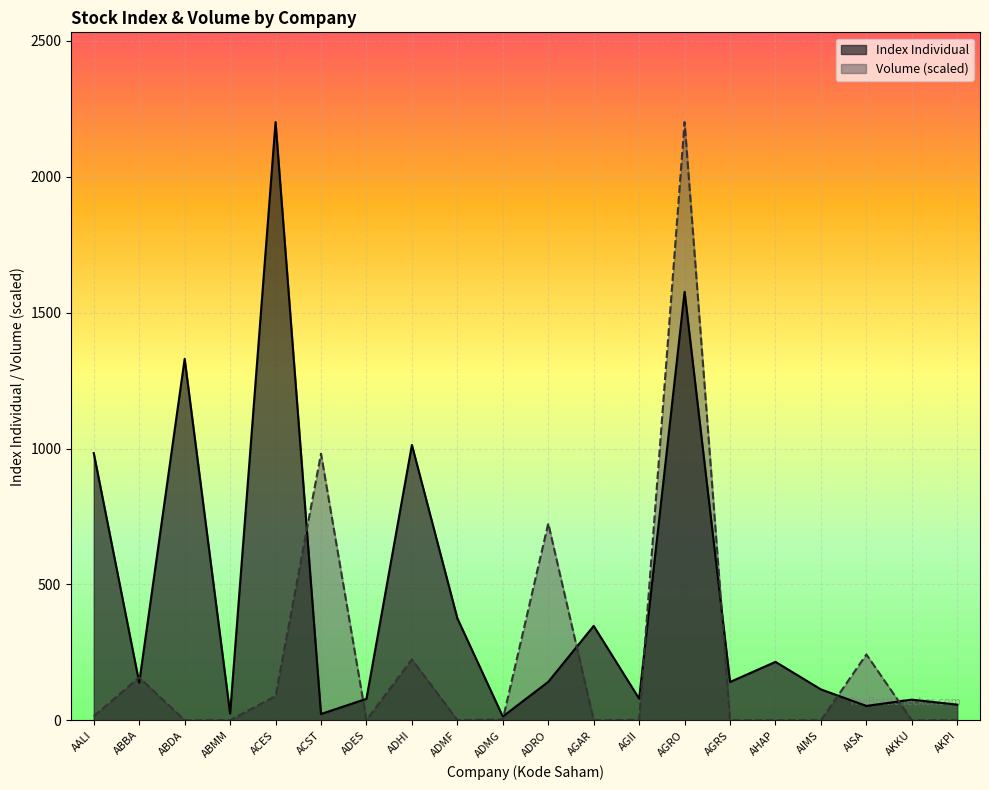

True or false: Volume has a value of 0.4 at ABMM.

True